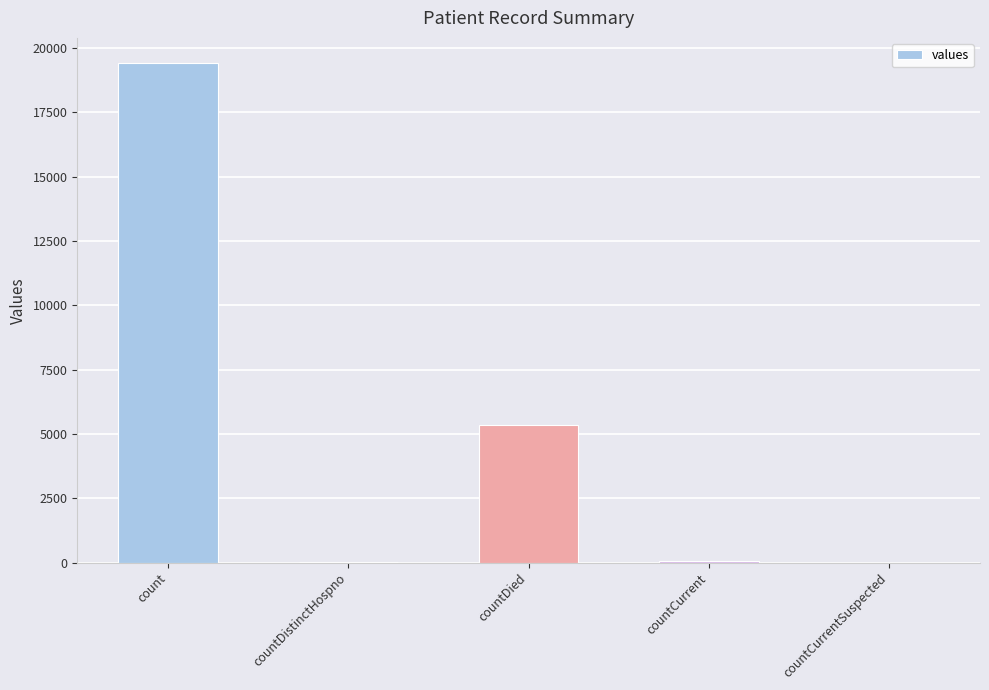

True or false: the data shows 5357 at countDied.

True